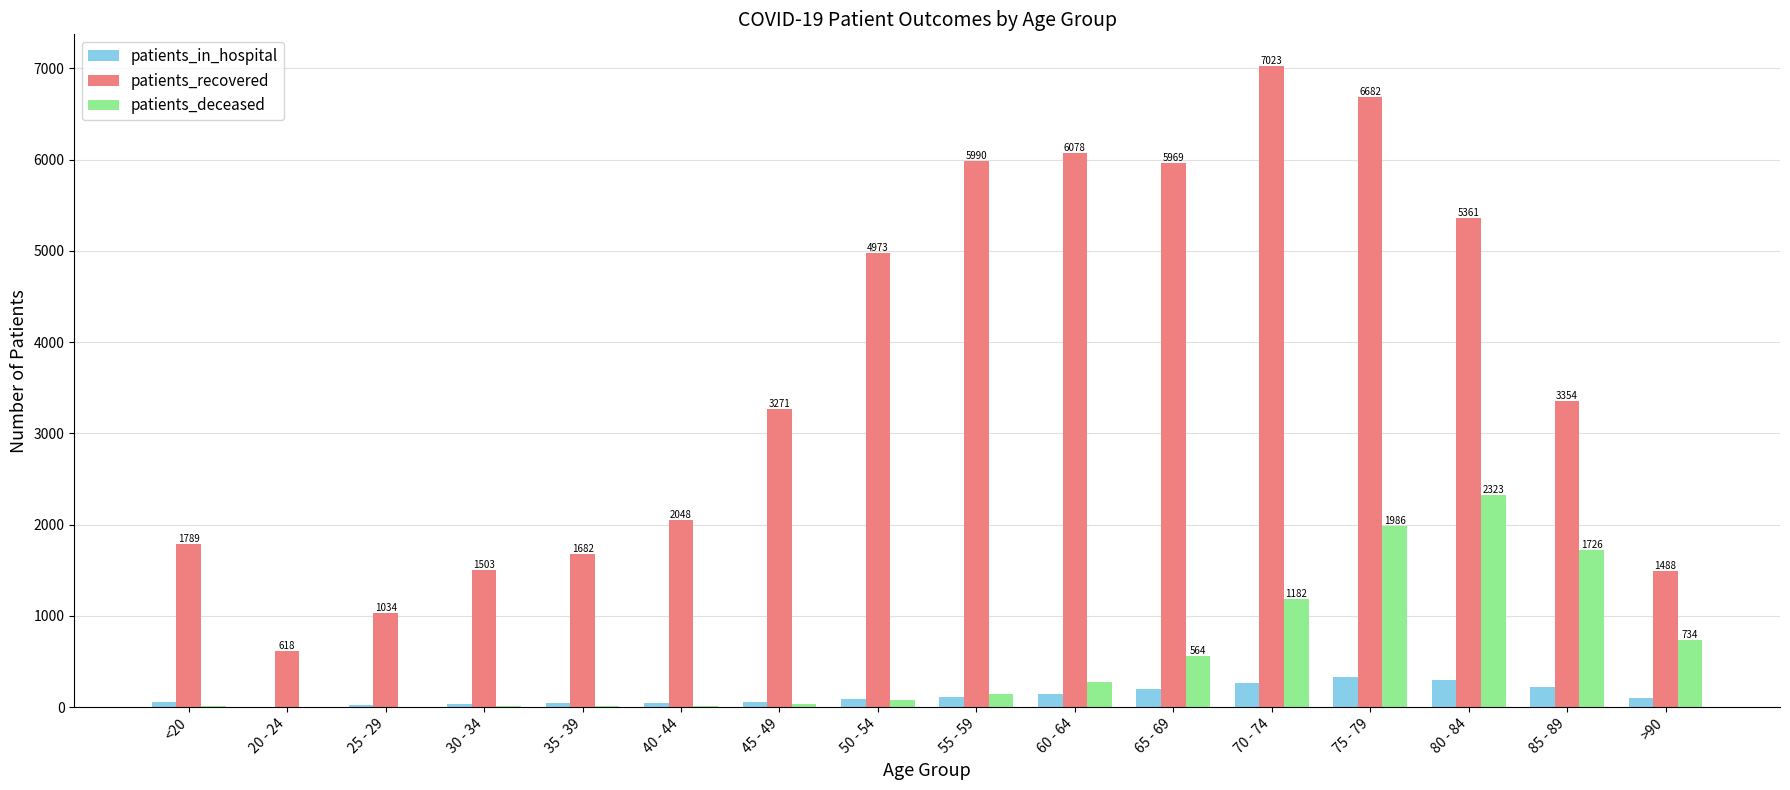

What is the difference between the patients_deceased values at 35 - 39 and 80 - 84?

2313